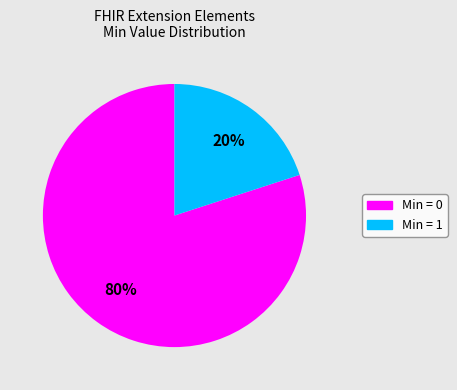

How many slices are in this pie chart?

2